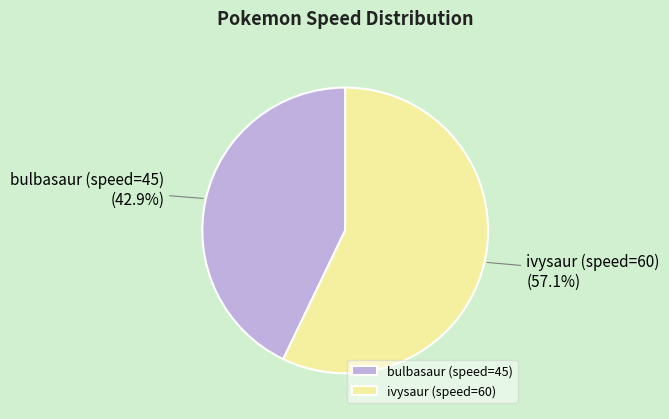

Is there a majority slice in this chart?

Yes